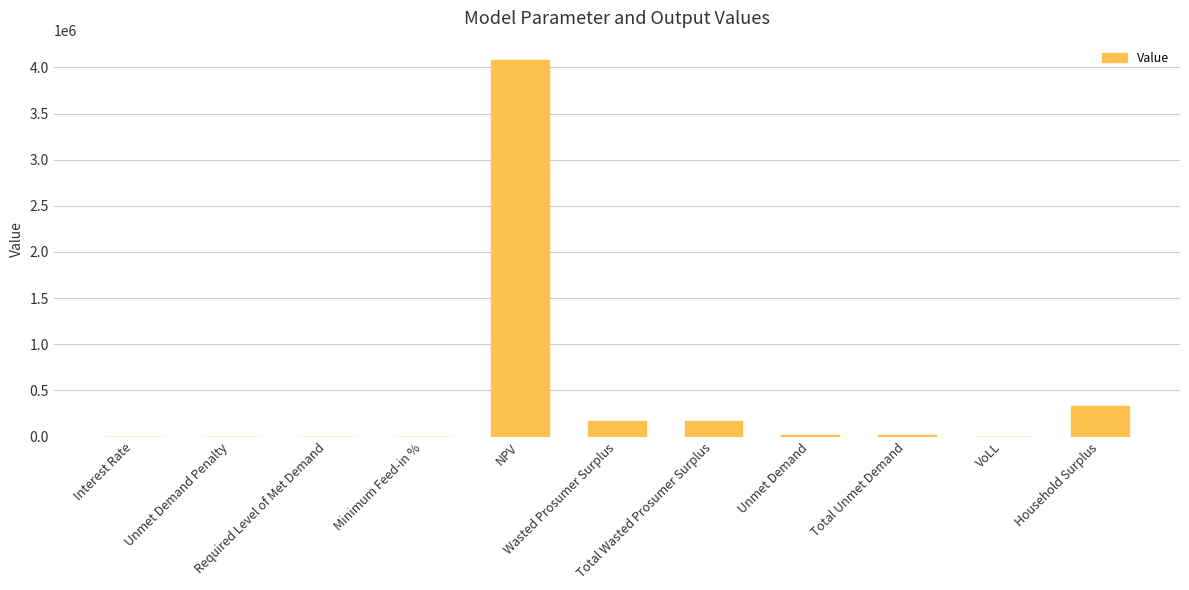

What is the maximum value shown in the chart?

4085893.4